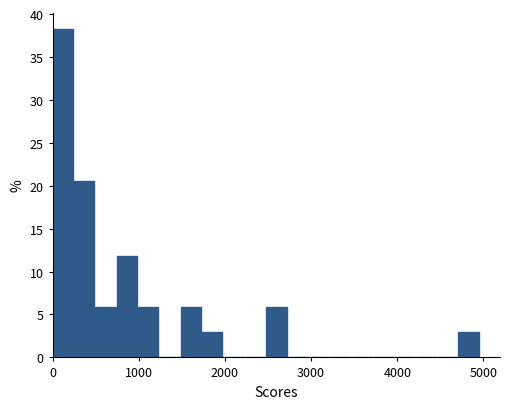

Read against the x-axis, roughly where is the centre of the tallest bar?

100